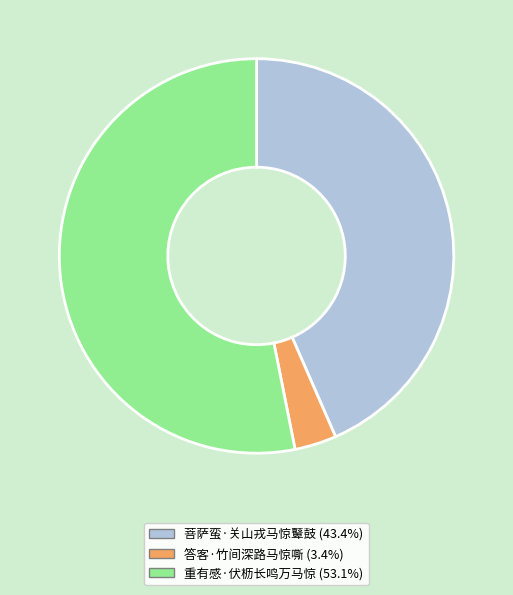

Between 重有感·伏枥长鸣万马惊 and 答客·竹间深路马惊嘶, which is larger?

重有感·伏枥长鸣万马惊